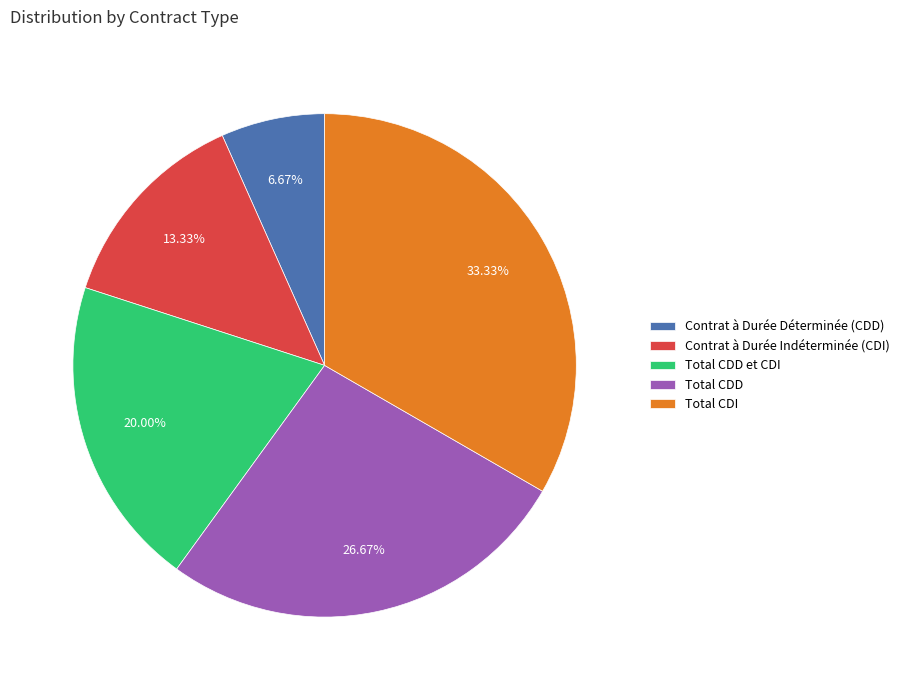

True or false: Total CDD et CDI accounts for 15% of the total.

False